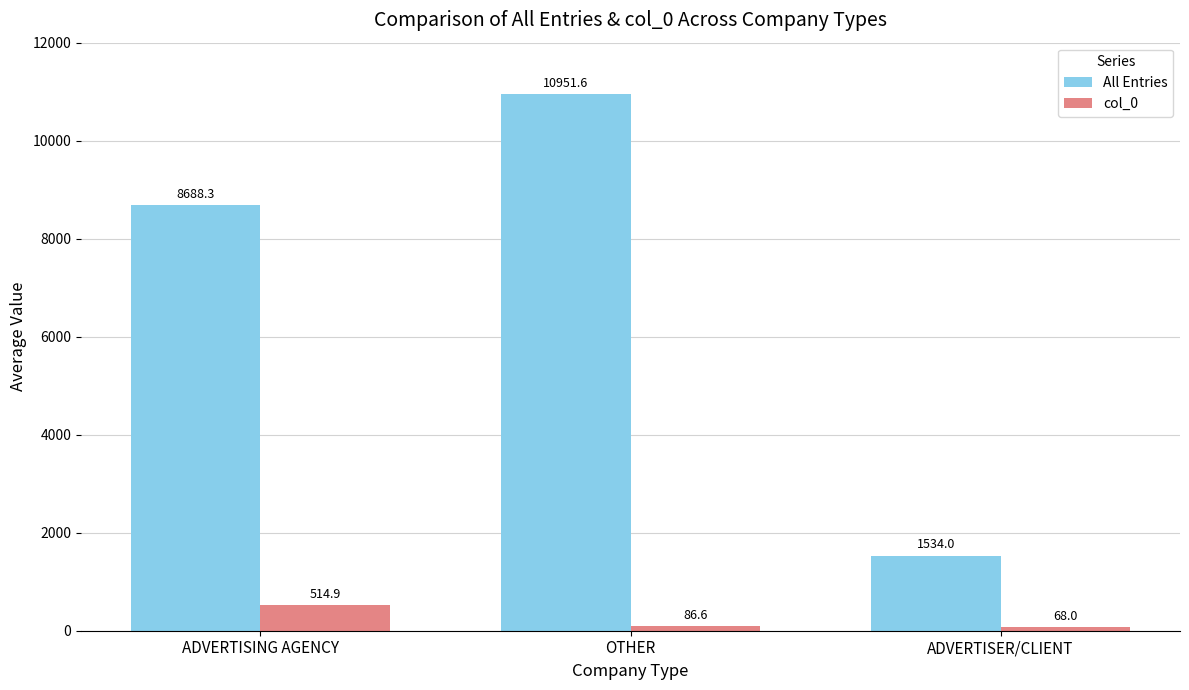

The value of All Entries at ADVERTISER/CLIENT is 2257.0. True or false?

False